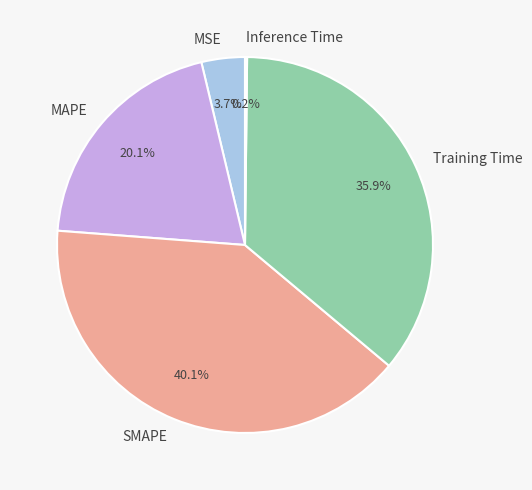

Does SMAPE account for over 50% of the chart?

No